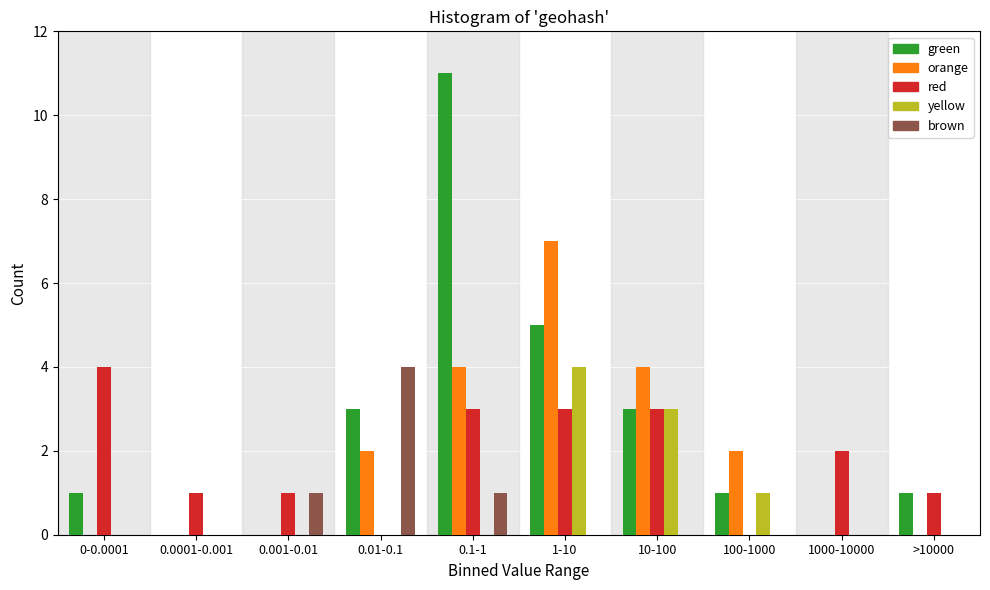

Which series changed the most between 0-0.0001 and 1000-10000?

red